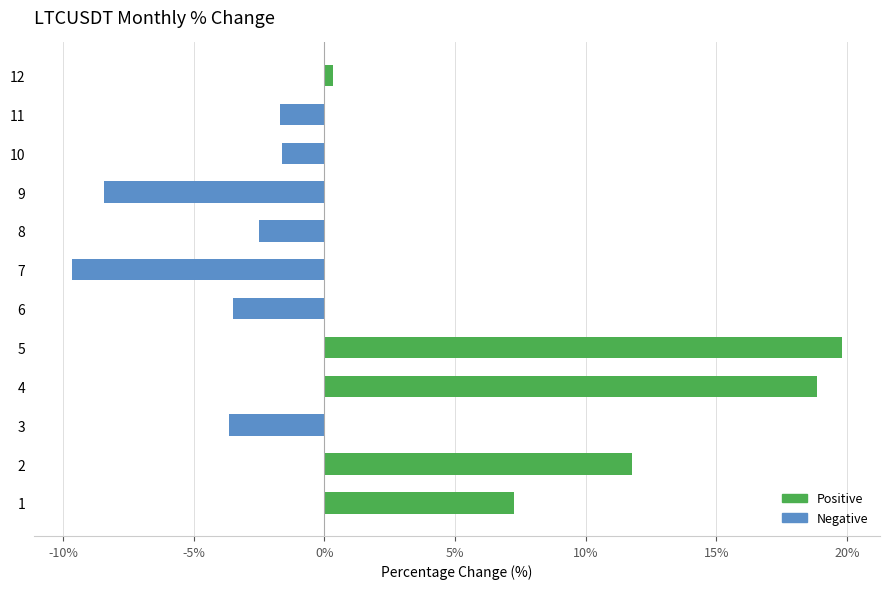

Which has a higher value, 10 or 8?

10